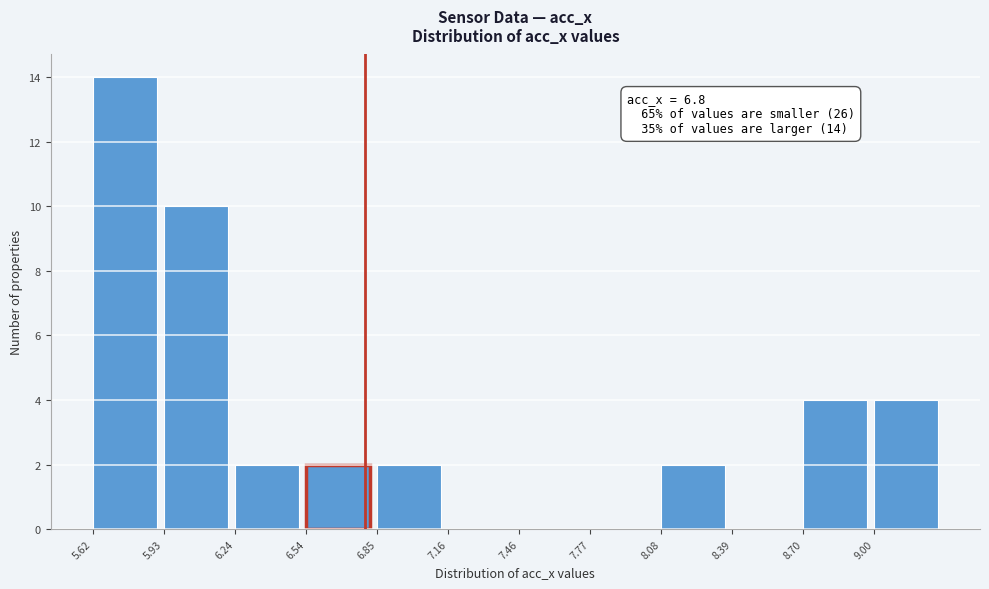

Which range on the x-axis has the tallest bar?

5.60 to 5.95